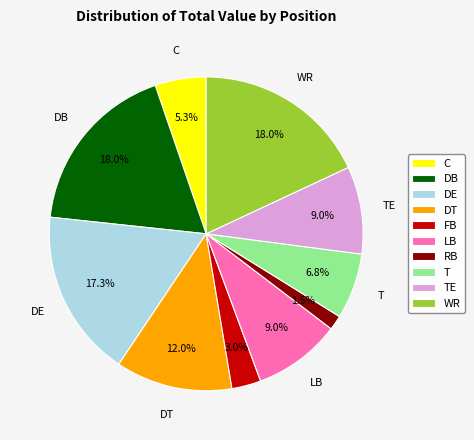

Is there any slice that represents more than half of the pie?

No